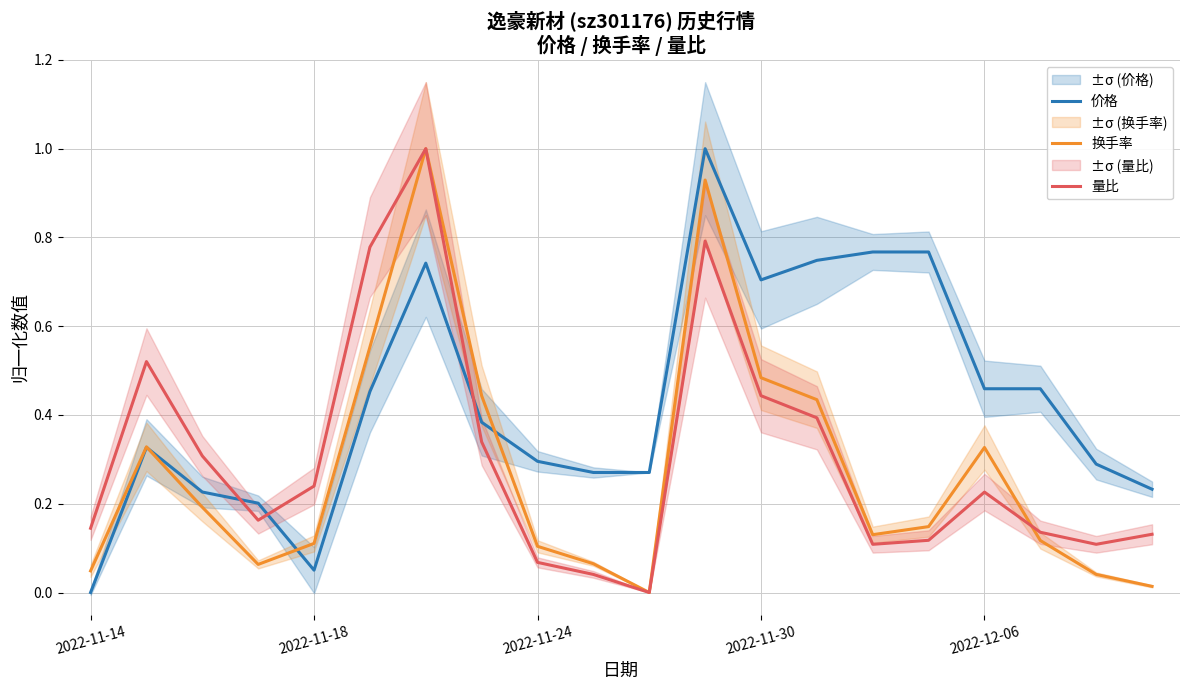

Reading right to left, extract all data points from this chart.

价格: 0.2	0.3	0.5	0.5	0.8	0.8	0.7	0.7	1.0	0.3	0.3	0.3	0.4	0.7	0.5	0.1	0.2	0.2	0.3	0.0
换手率: 0.0	0.0	0.1	0.3	0.1	0.1	0.4	0.5	0.9	0.0	0.1	0.1	0.4	1.0	0.6	0.1	0.1	0.2	0.3	0.0
量比: 0.1	0.1	0.1	0.2	0.1	0.1	0.4	0.4	0.8	0.0	0.0	0.1	0.3	1.0	0.8	0.2	0.2	0.3	0.5	0.1